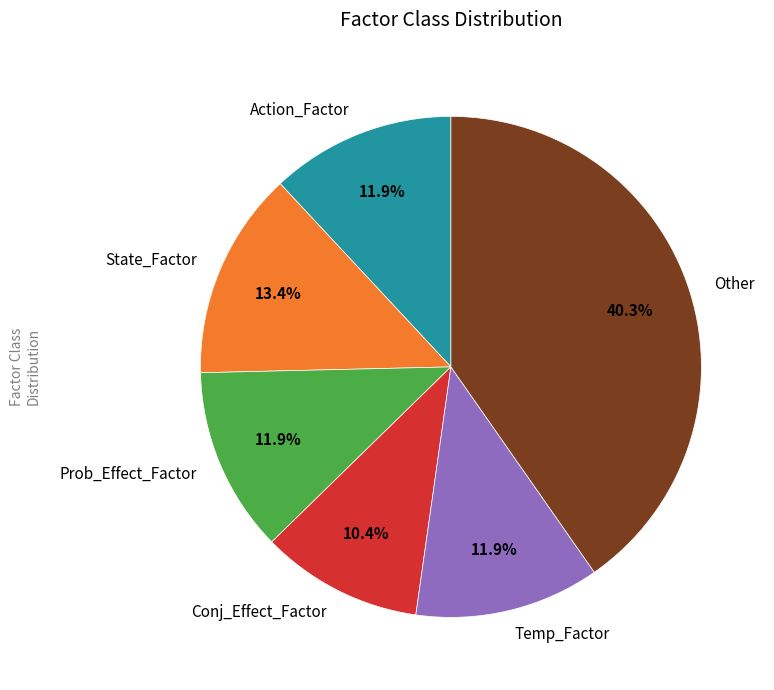

What percentage is the State_Factor slice, to the nearest percent?

13%